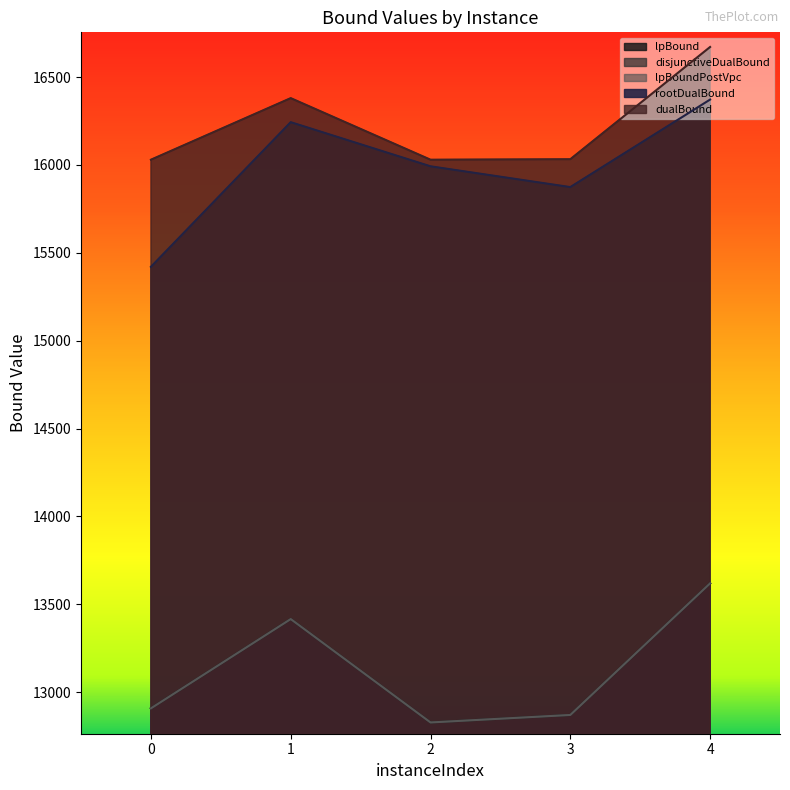

What is the difference between the lpBound values at 4 and 3?

748.9